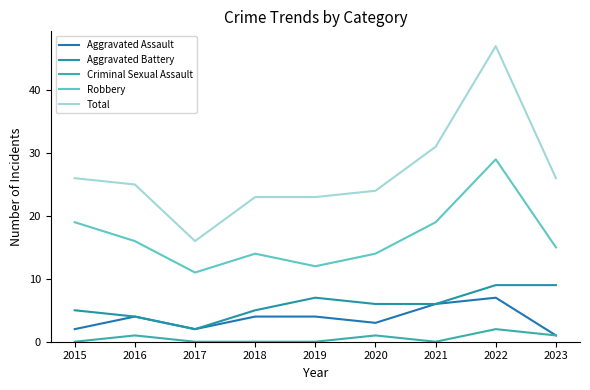

What is the lowest value of the Aggravated Battery series?

2